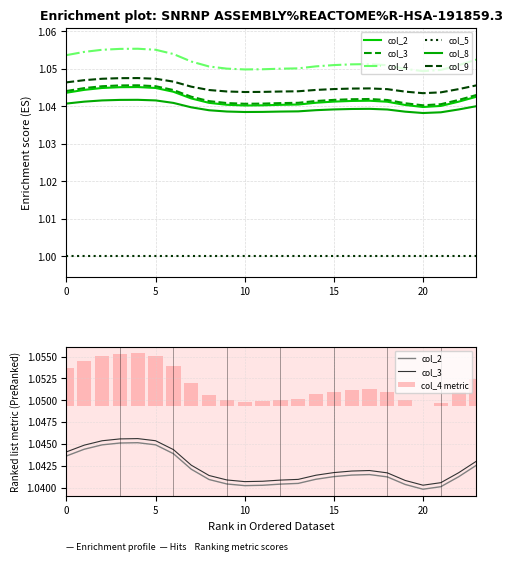

What is the sum of all col_9 values?

25.1